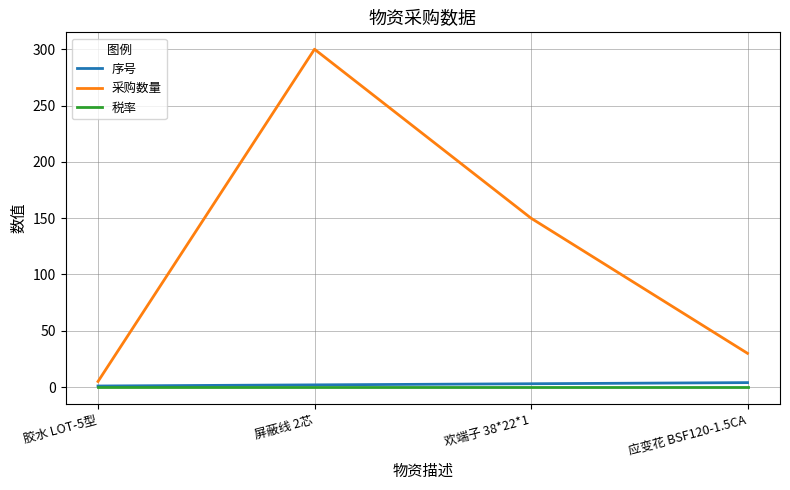

Which series changed the most between 胶水 LOT-5型 and 屏蔽线 2芯?

采购数量